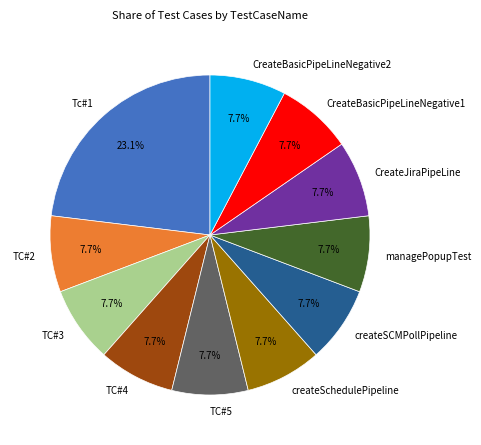

What percentage is the CreateBasicPipeLineNegative2 slice, to the nearest percent?

8%